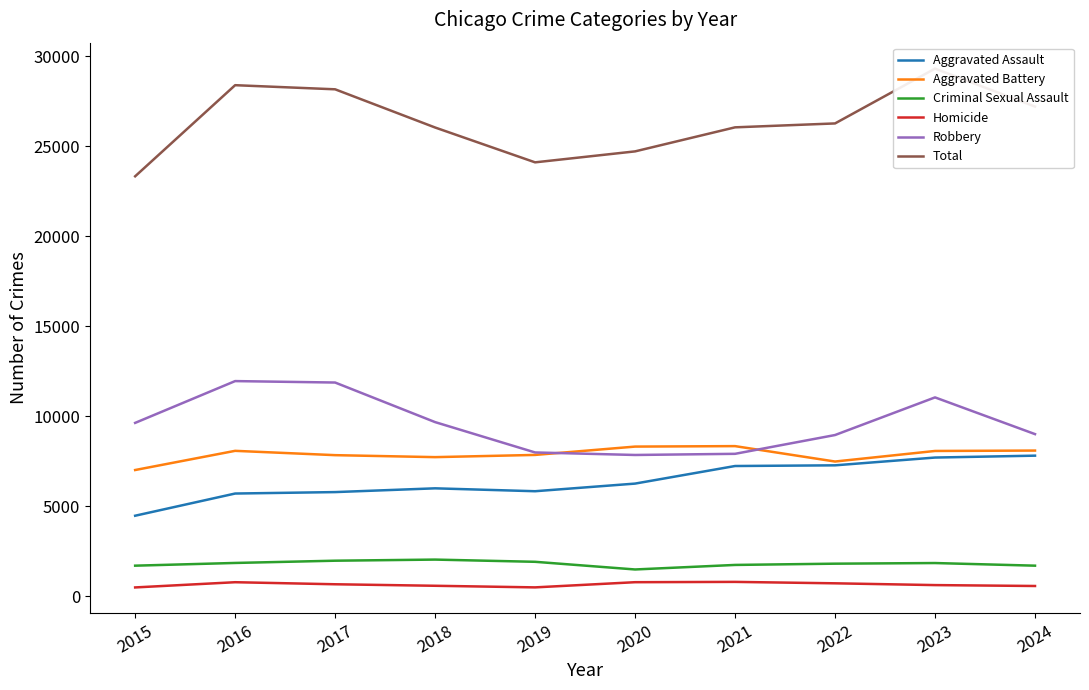

In Total, how many points are higher than both neighbors (excluding endpoints)?

2